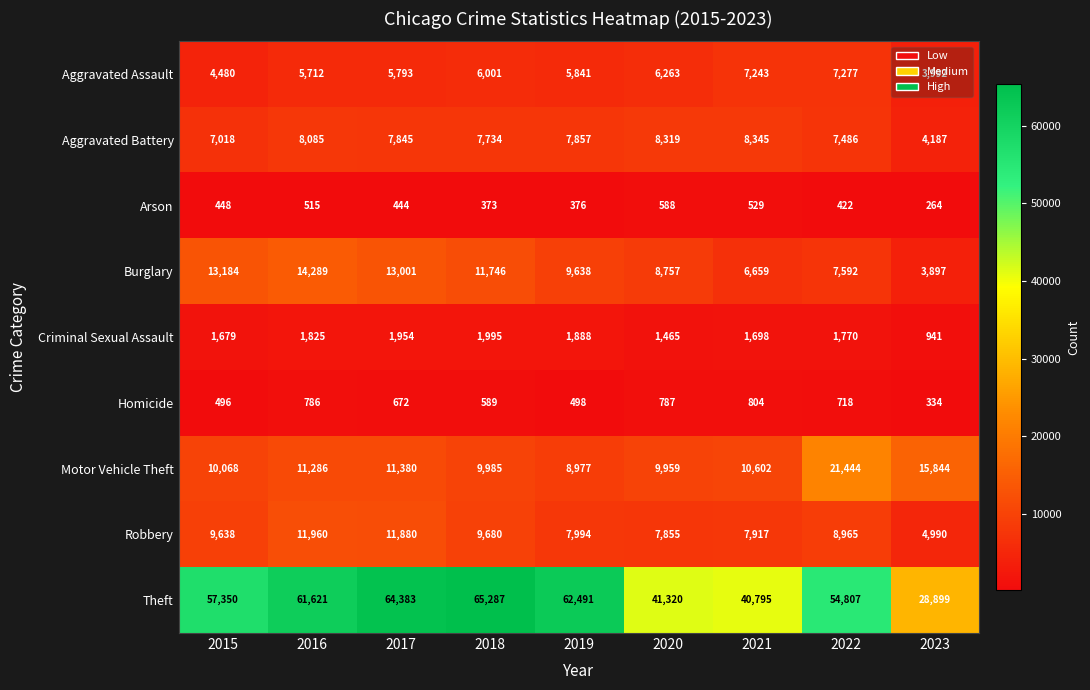

Rank the series by their maximum value, from highest to lowest.

Theft, Motor Vehicle Theft, Burglary, Robbery, Aggravated Battery, Aggravated Assault, Criminal Sexual Assault, Homicide, Arson